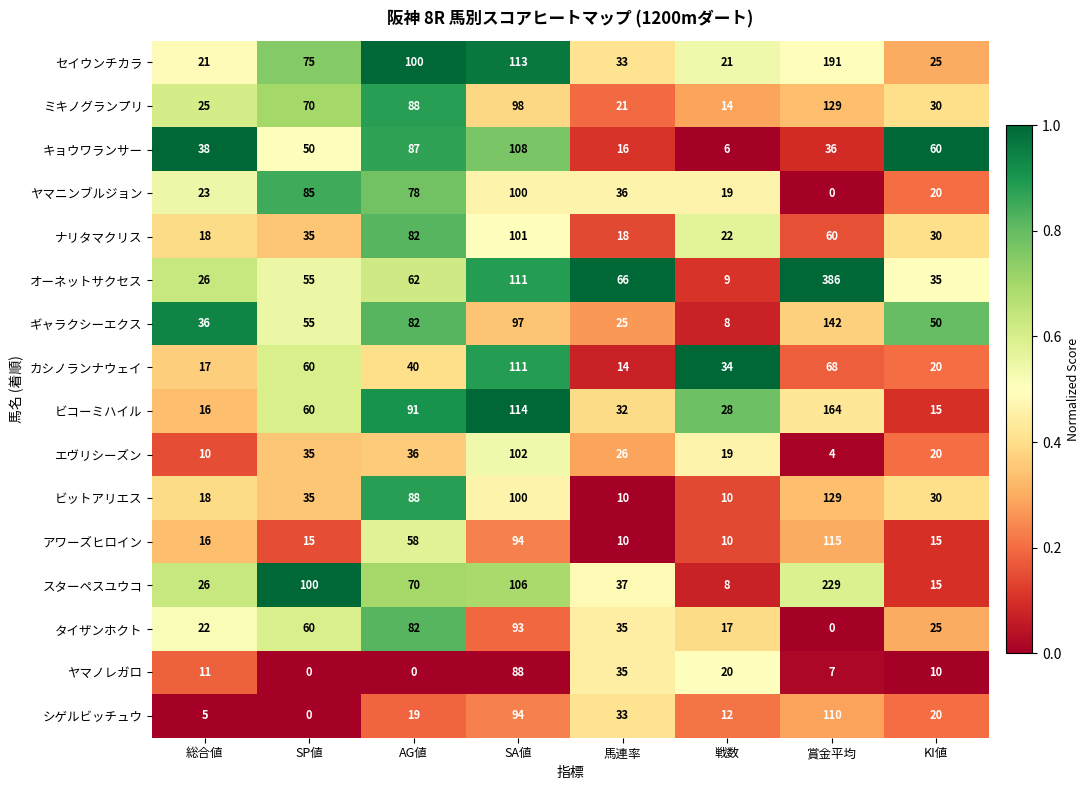

Is it true that ギャラクシーエクス equals 36 at 総合値?

True